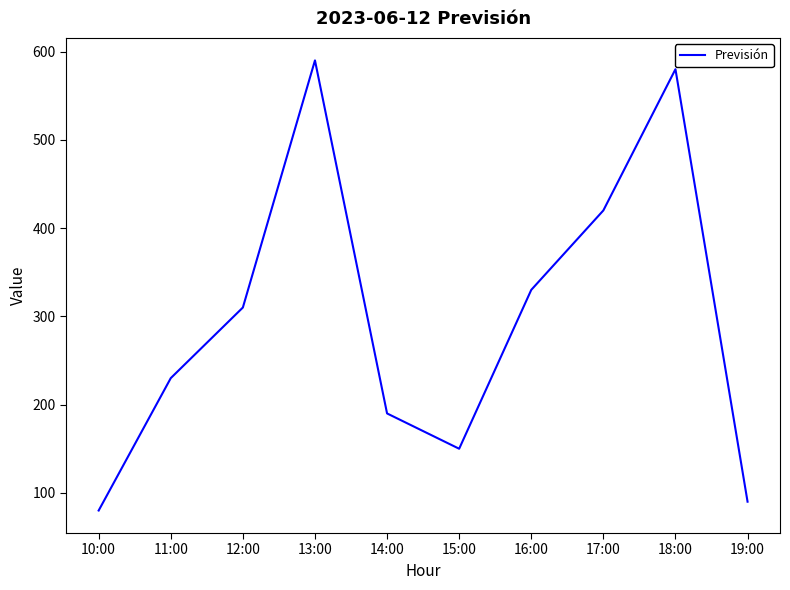

How many interior local peaks (higher than both neighbors) does the data have?

2